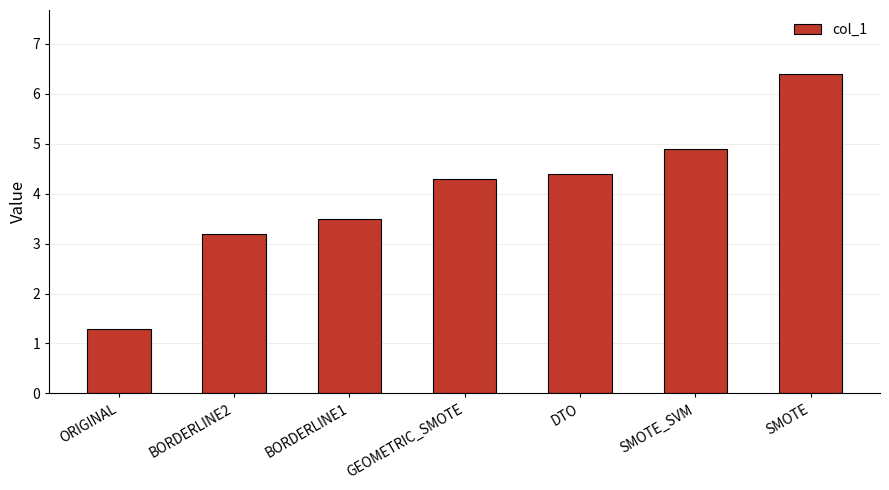

The chart shows a value of 3.5 at BORDERLINE1. True or false?

True